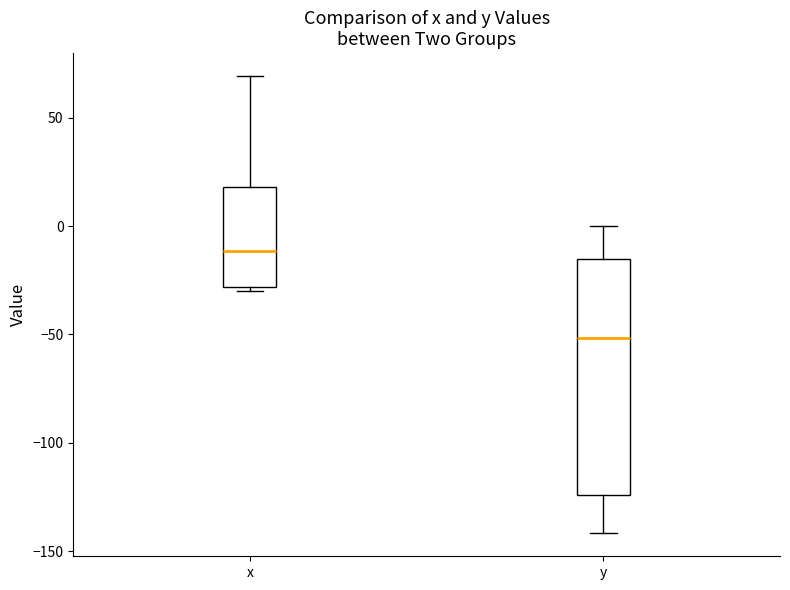

Comparing the boxes themselves (not the whiskers), which one is the tallest?

y